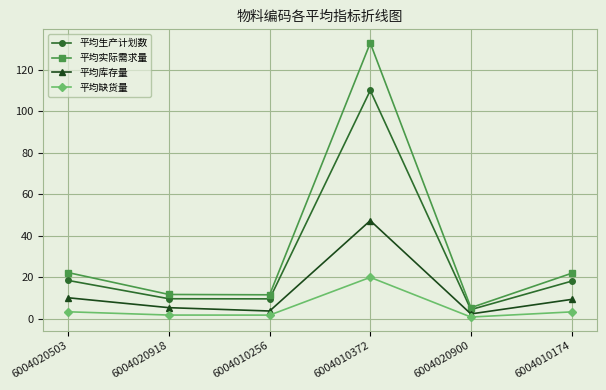

Which series has the largest total across all categories?

平均实际需求量